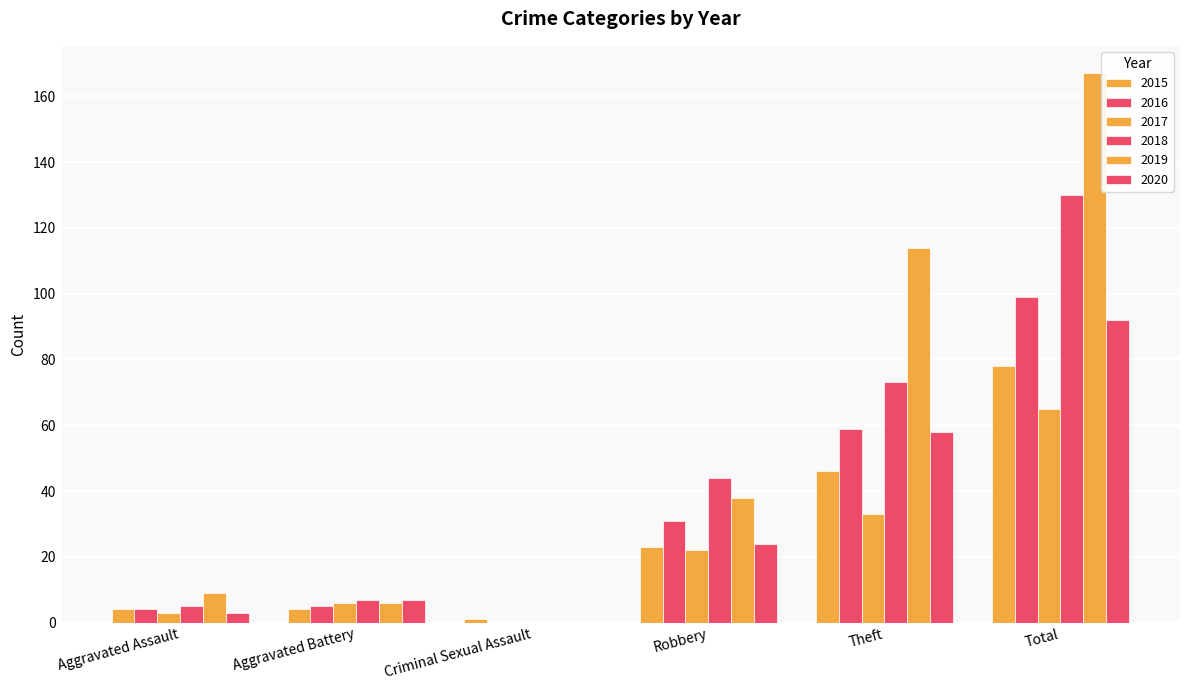

Which has a higher value, Aggravated Assault or Aggravated Battery?

Aggravated Assault